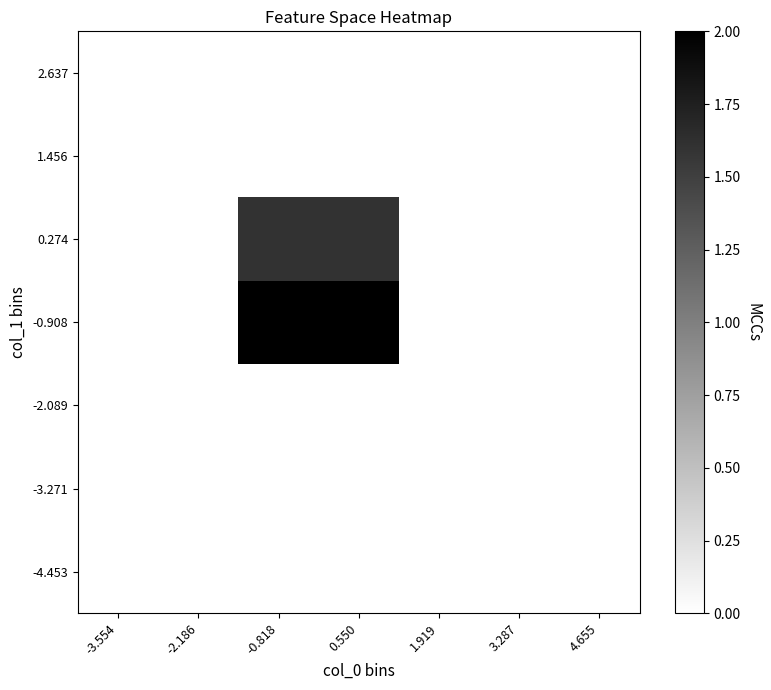

At 1.919, list the series in order from smallest to largest.

-4.453, -3.271, -2.089, -0.908, 0.274, 1.456, 2.637